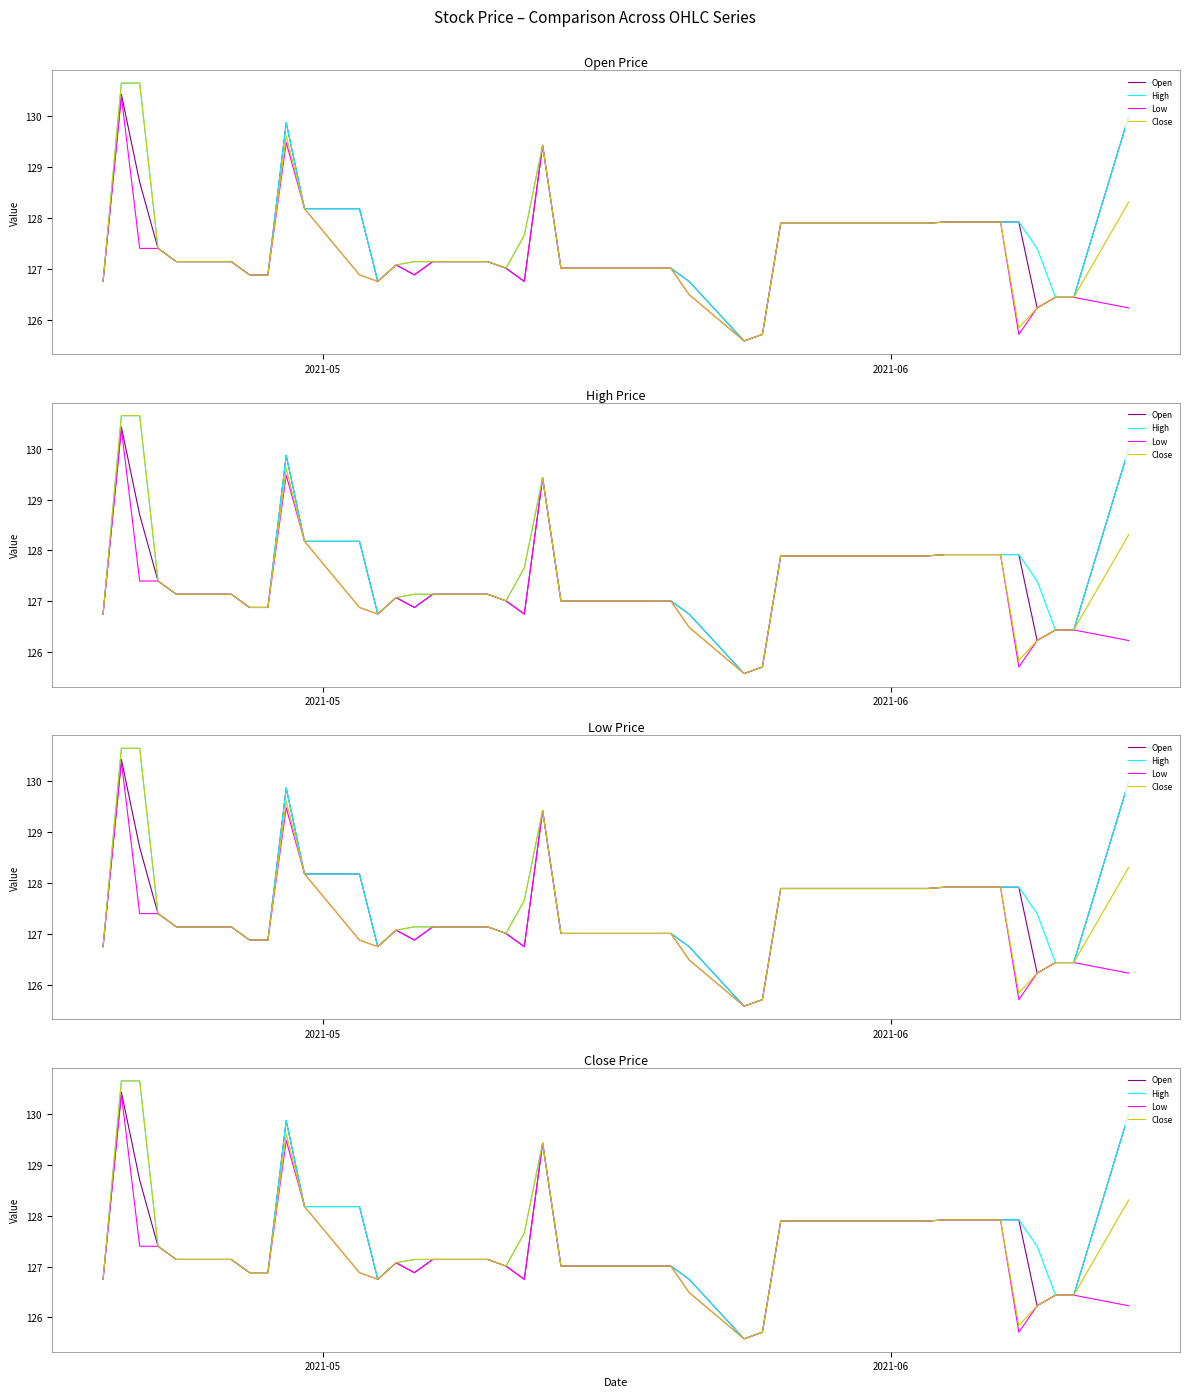

True or false: High and Low cross at least once.

False